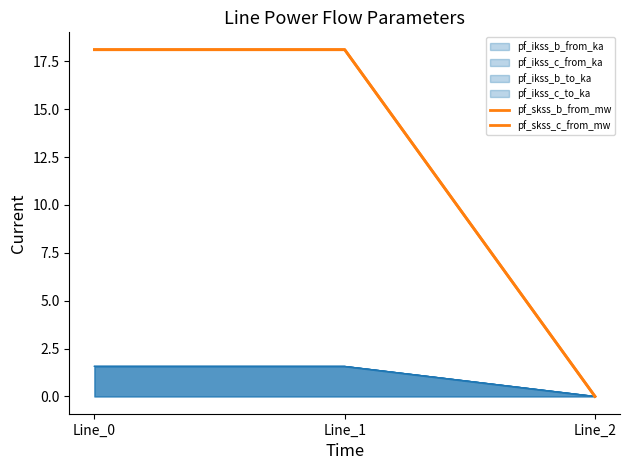

At which category is the sum across all series the highest?

Line_1